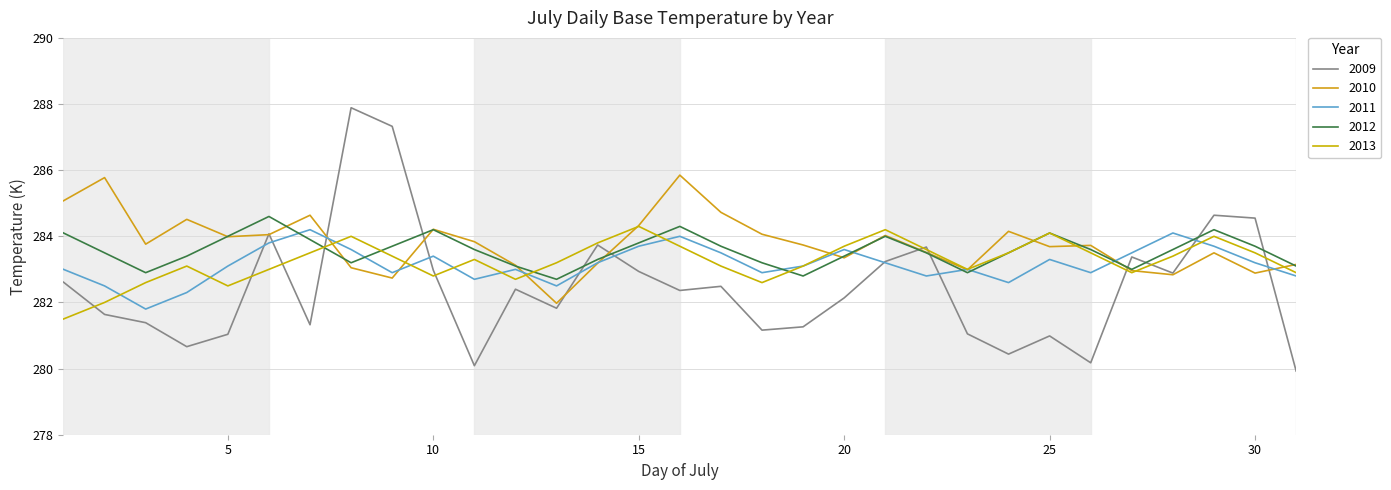

Reading left to right, list all the values displayed in this chart.

2009: 282.6	281.6	281.4	280.7	281.0	284.1	281.3	287.9	287.3	283.0	280.1	282.4	281.8	283.7	282.9	282.4	282.5	281.2	281.3	282.1	283.2	283.7	281.1	280.4	281.0	280.2	283.4	282.9	284.6	284.6	279.9
2010: 285.1	285.8	283.8	284.5	284.0	284.1	284.6	283.1	282.7	284.2	283.8	283.1	282.0	283.2	284.3	285.9	284.7	284.1	283.7	283.4	284.0	283.5	283.0	284.1	283.7	283.7	283.0	282.8	283.5	282.9	283.1
2011: 283.0	282.5	281.8	282.3	283.1	283.8	284.2	283.6	282.9	283.4	282.7	283.0	282.5	283.2	283.7	284.0	283.5	282.9	283.1	283.6	283.2	282.8	283.0	282.6	283.3	282.9	283.5	284.1	283.7	283.2	282.8
2012: 284.1	283.5	282.9	283.4	284.0	284.6	283.9	283.2	283.7	284.2	283.6	283.1	282.7	283.3	283.8	284.3	283.7	283.2	282.8	283.4	284.0	283.5	282.9	283.5	284.1	283.6	283.0	283.6	284.2	283.7	283.1
2013: 281.5	282.0	282.6	283.1	282.5	283.0	283.5	284.0	283.4	282.8	283.3	282.7	283.2	283.8	284.3	283.7	283.1	282.6	283.1	283.7	284.2	283.6	283.0	283.5	284.1	283.5	282.9	283.4	284.0	283.5	282.9